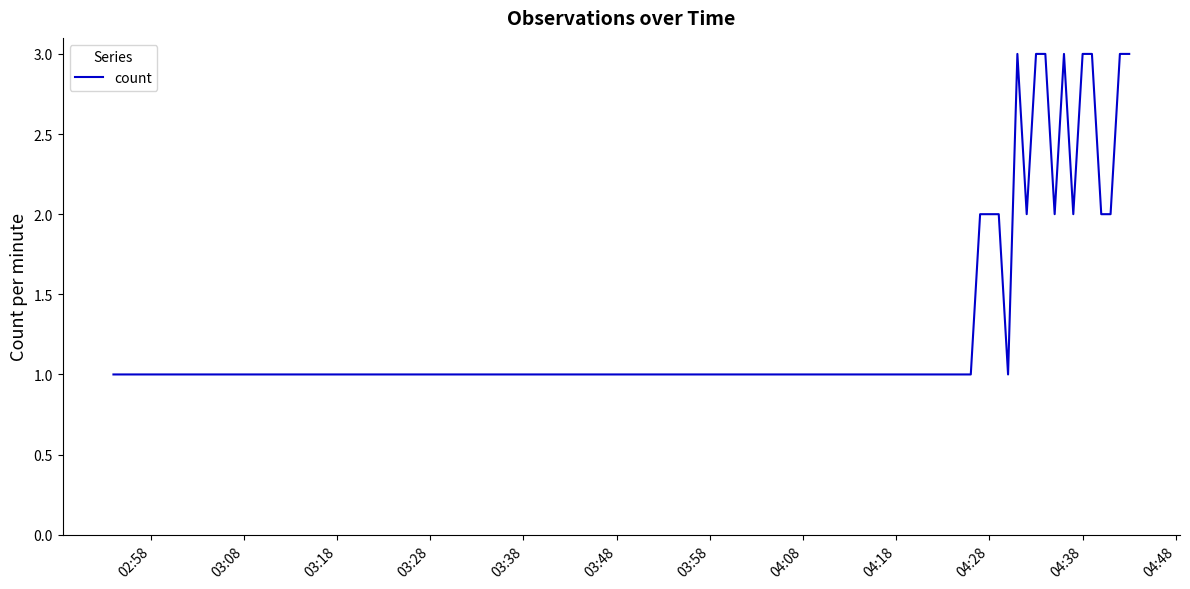

How many lines are shown in the chart?

1